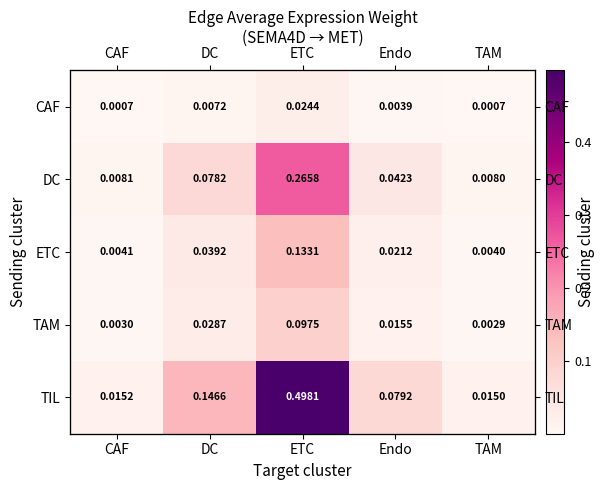

Which label corresponds to the smallest value in the chart?

TAM